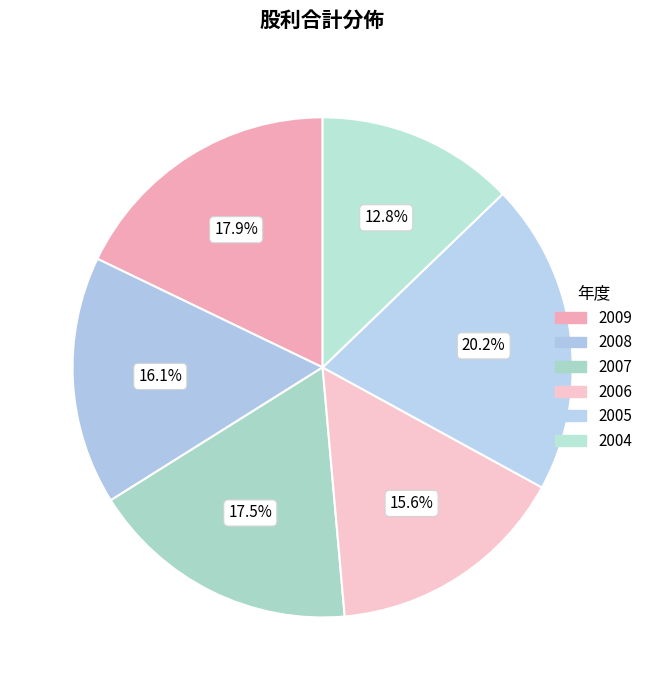

To the nearest percent, what is the combined percentage of 2009 and 2008?

34%